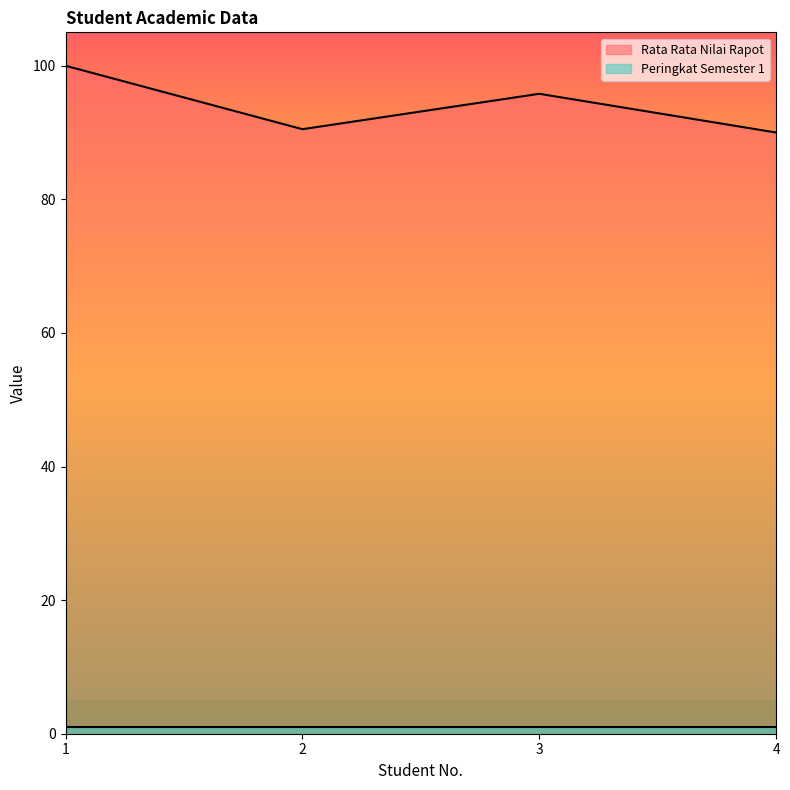

Approximately how many times larger is the value at 4 compared to 1?

0.9